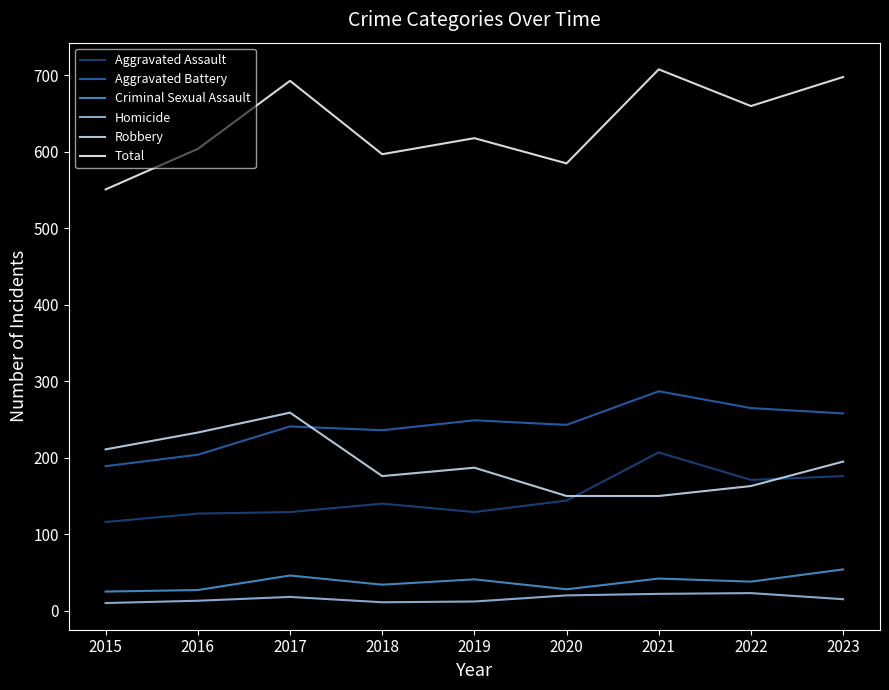

What is the smallest value displayed?

10